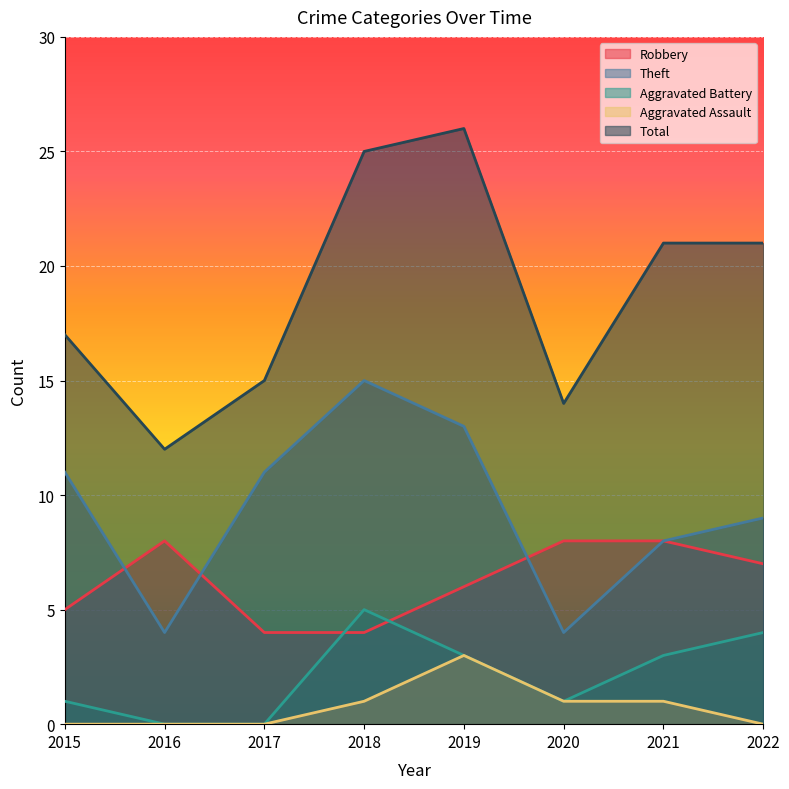

True or false: Total has more than 0 interior local peaks.

True